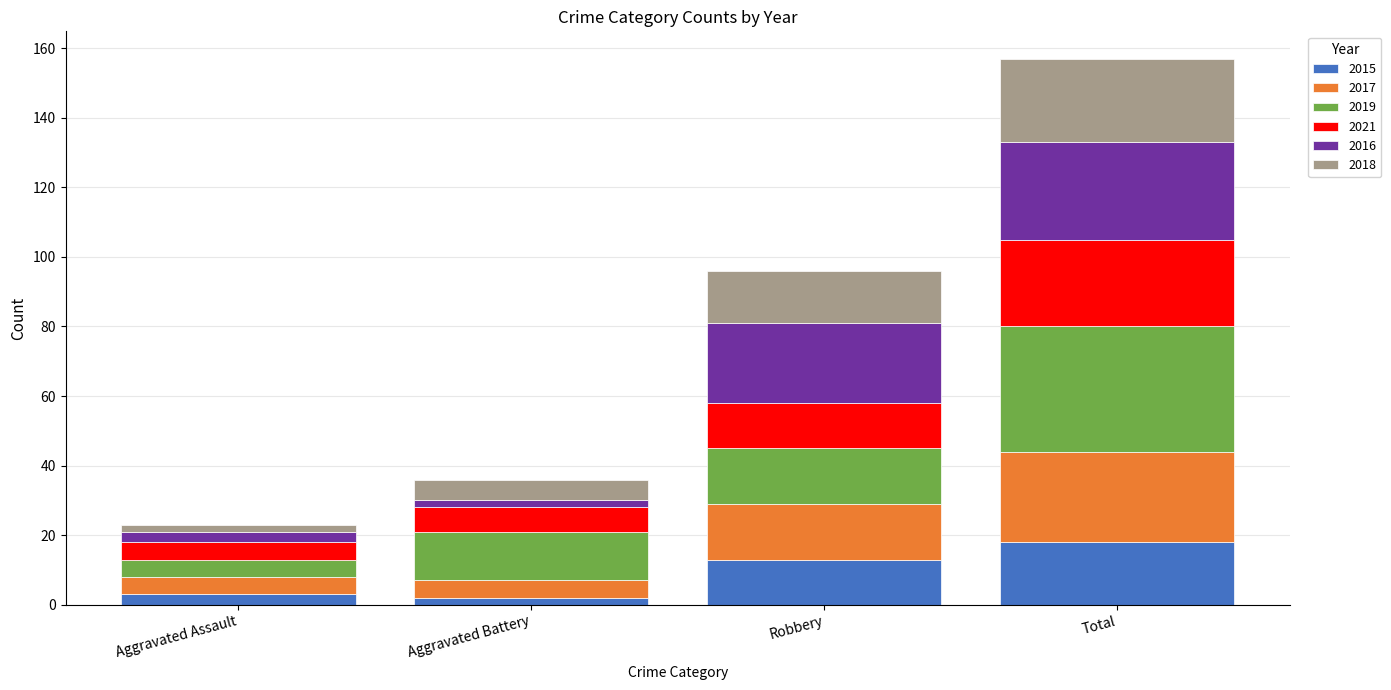

At which category is the sum across all series the highest?

Total